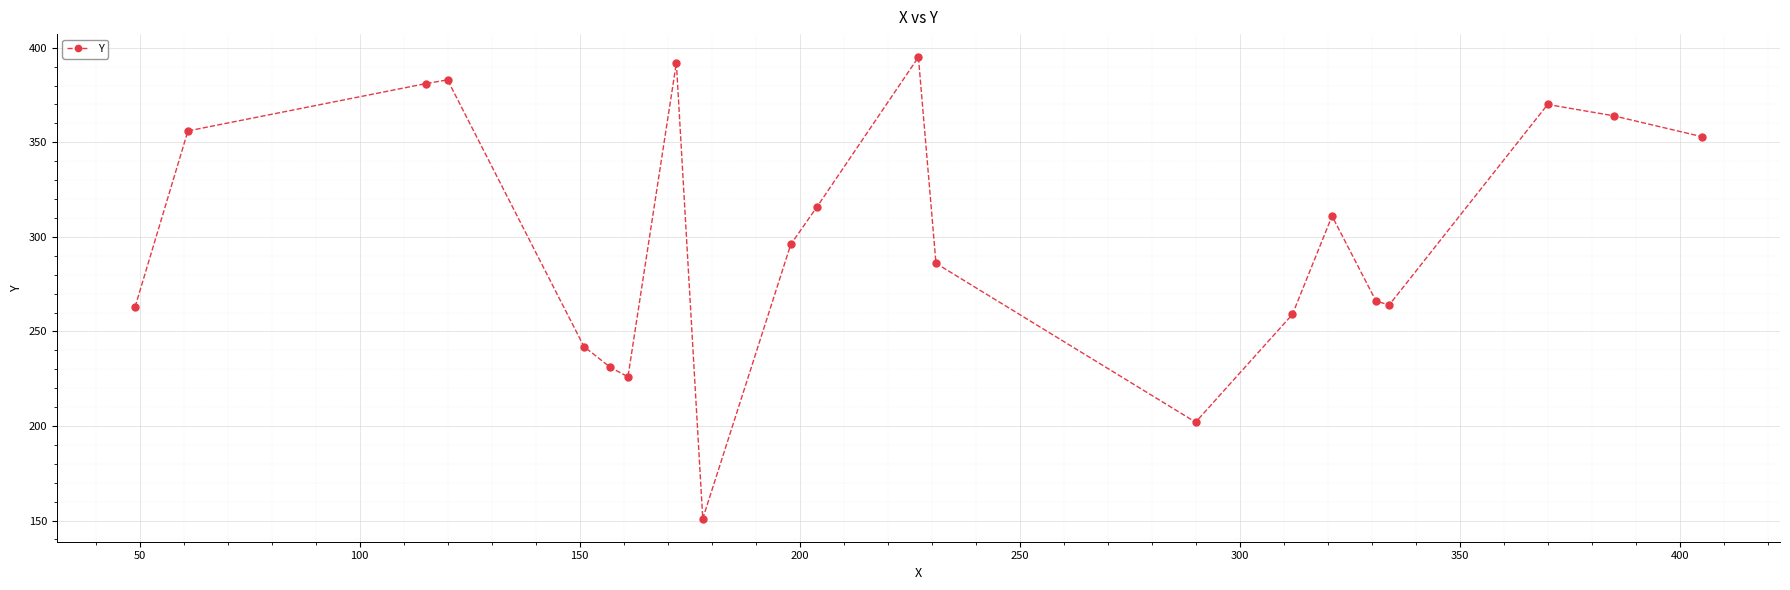

What is the difference between the maximum and minimum values?

244